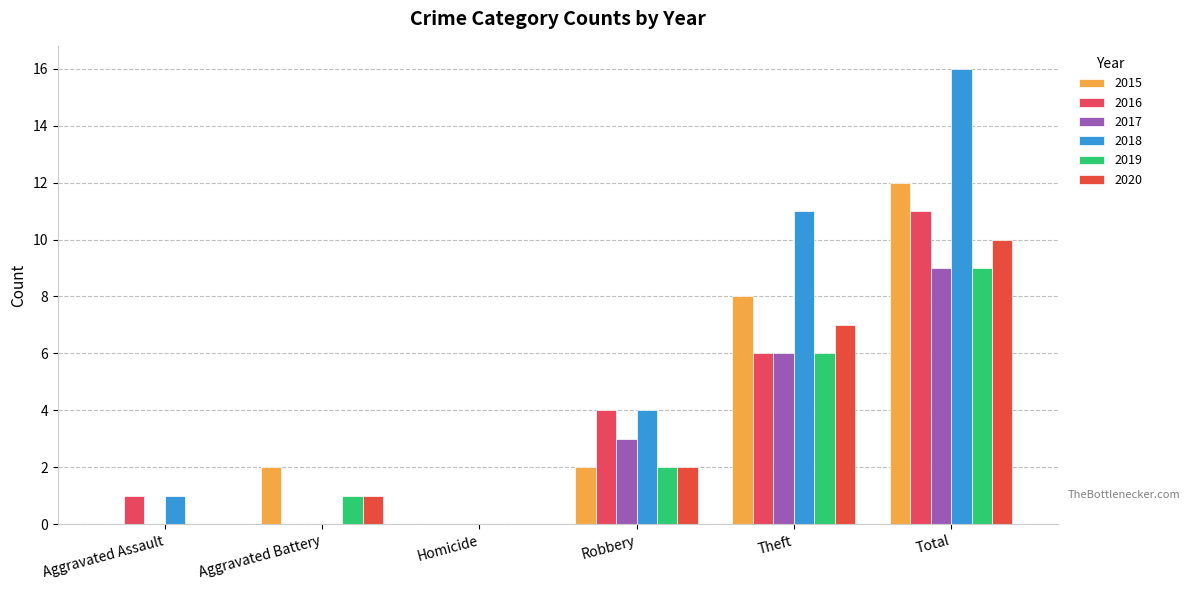

How many categories are shown in the chart?

6